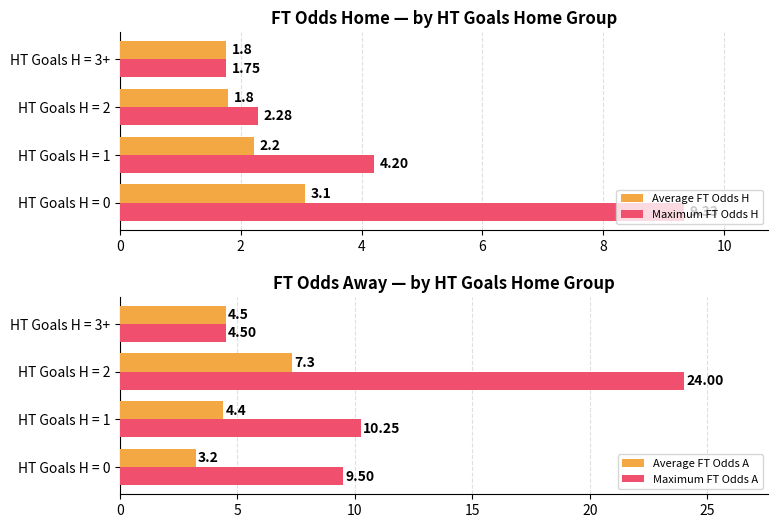

What is the value of the Maximum FT Odds A bar at the 3rd from the left?

24.0